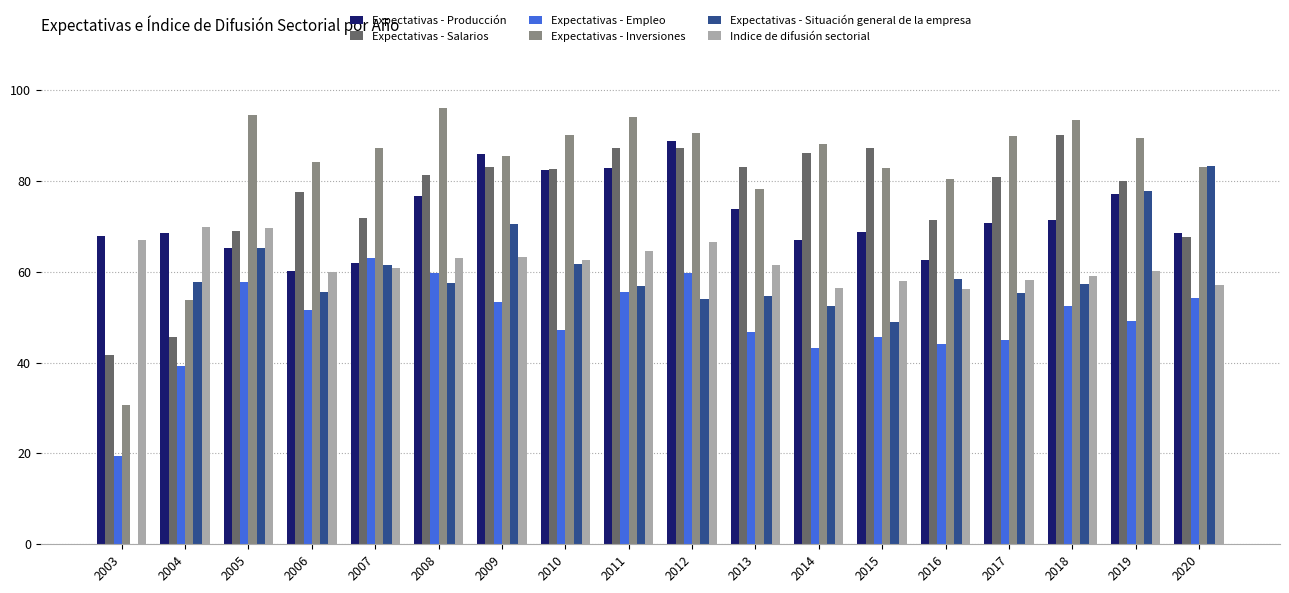

What is the difference between the Expectativas - Producción values at 2007 and 2018?

9.6